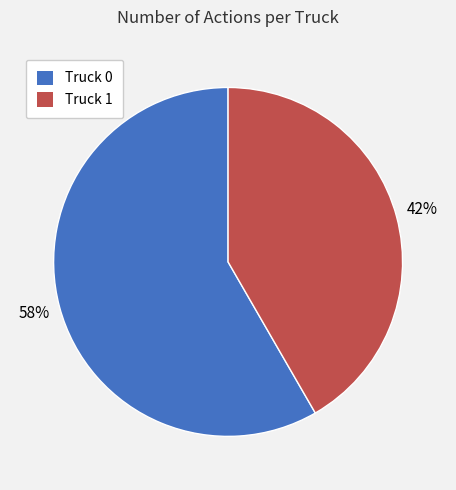

What percentage is the Truck 1 slice, to the nearest percent?

42%